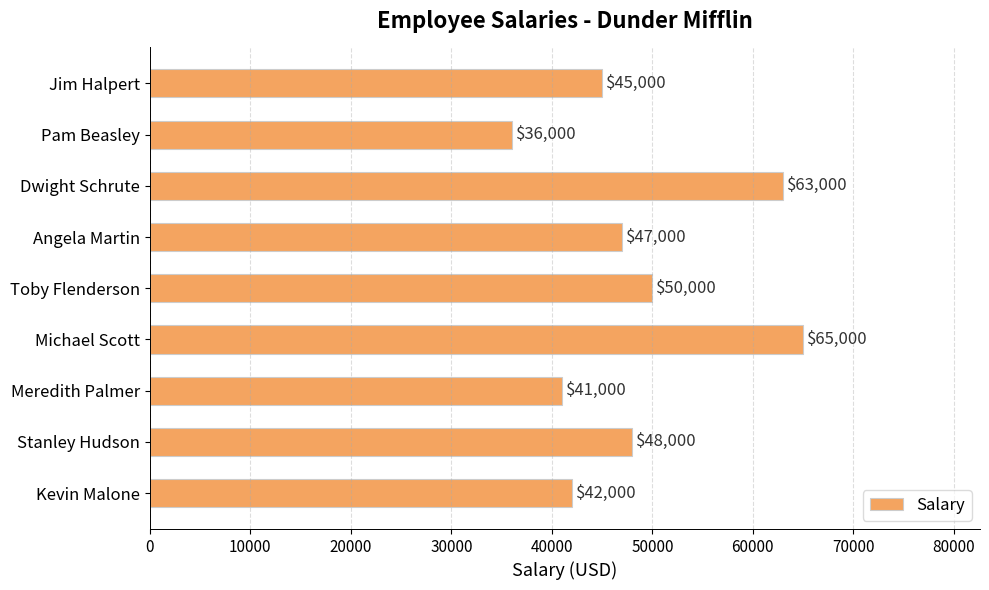

Are the bars horizontal?

Yes